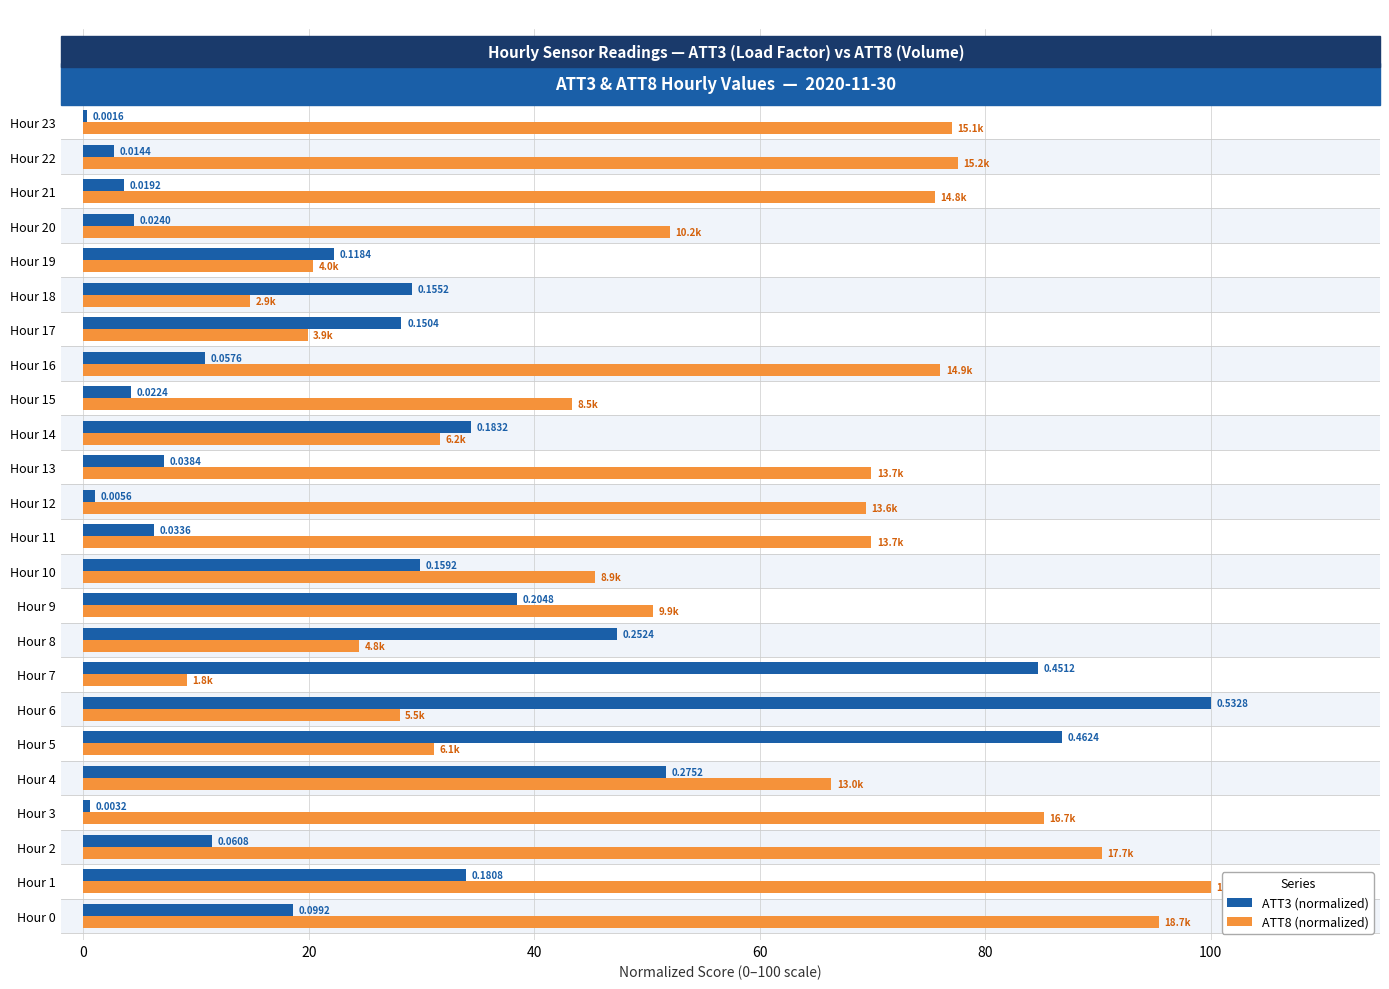

Between Hour 3 and Hour 18, which series saw the biggest shift?

ATT8 (normalized)